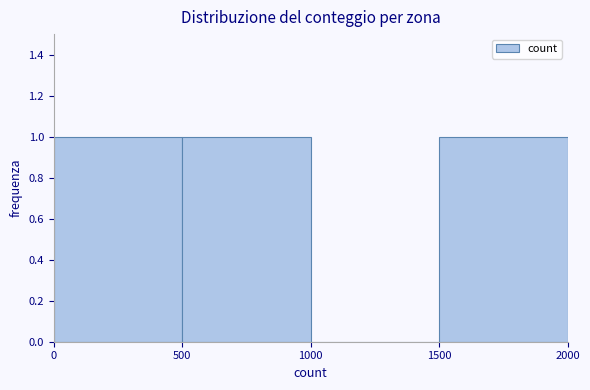

What is the height of the bar covering 1500 to 2000 on the x-axis? The values are not printed on the chart, so give them approximately, as read against the axis.

1